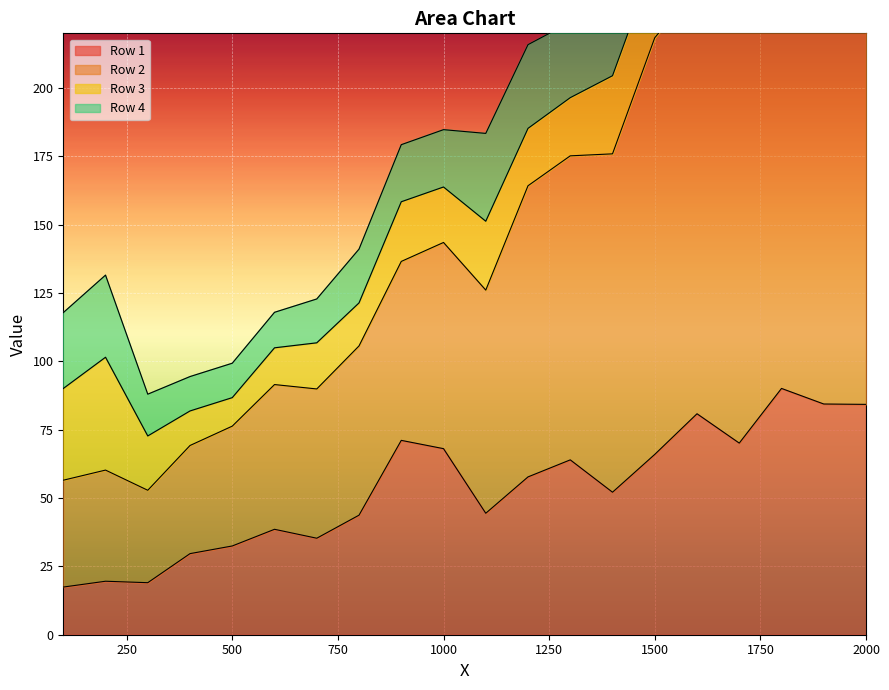

Is it true that Row 1 equals 22.1 at 500?

False